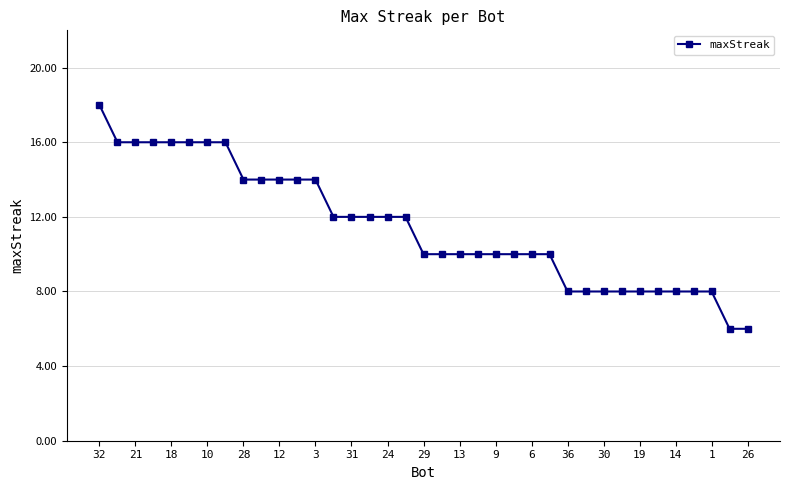

What is the sum of all values?

424